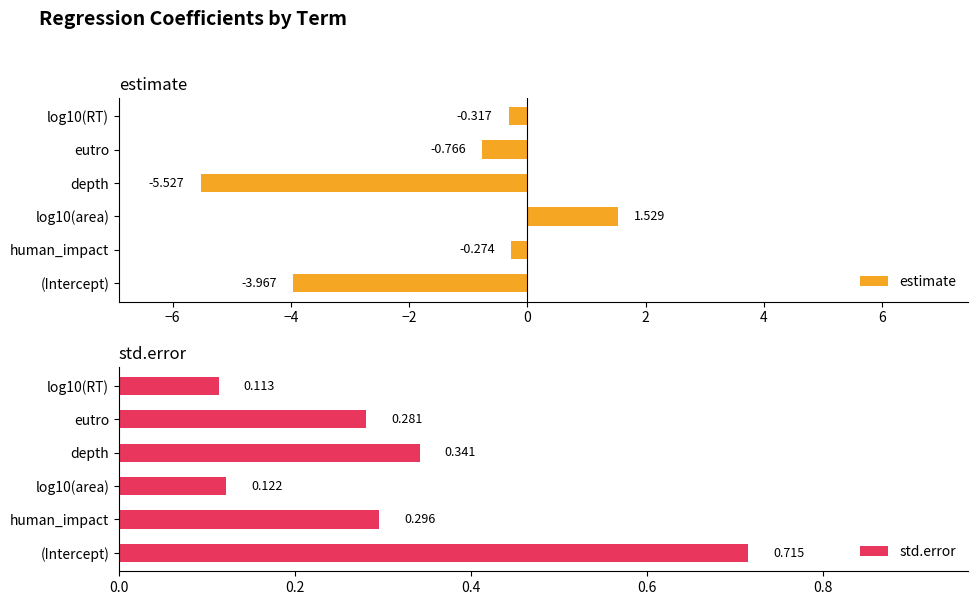

What is the difference between the maximum and minimum values in the std.error series?

0.6